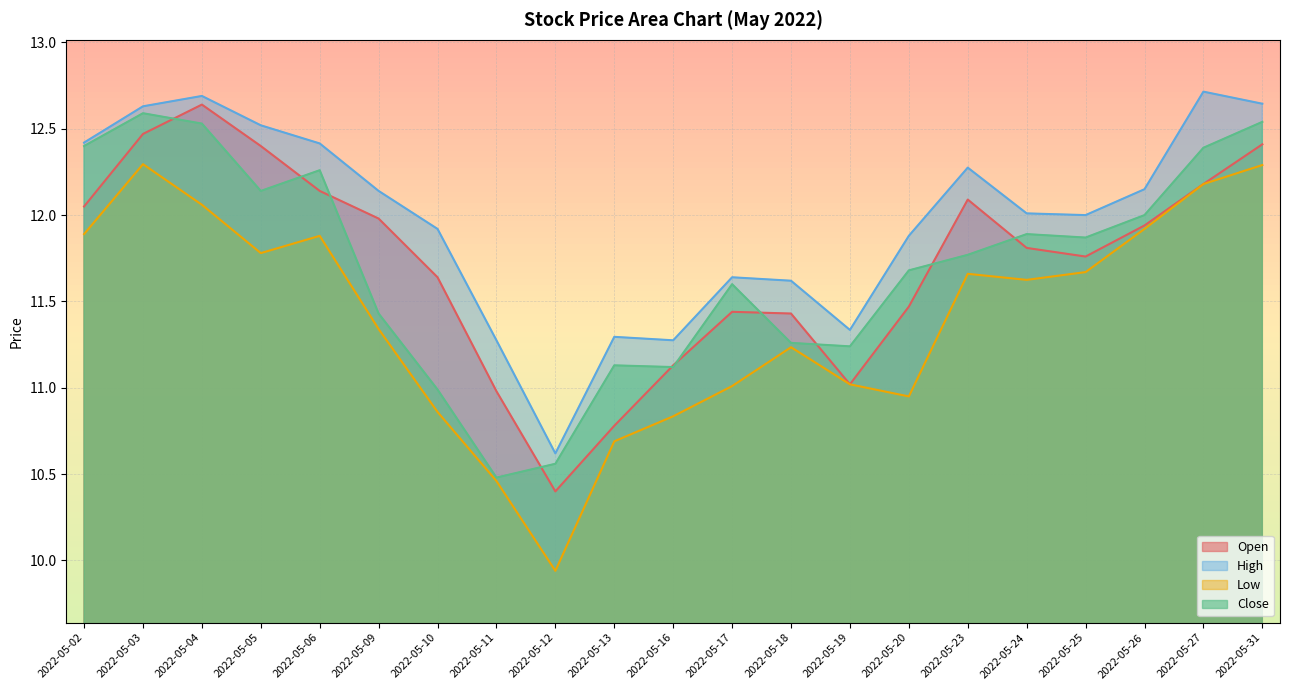

Reading right to left, extract all data points from this chart.

Open: 2022-05-31=12.4	2022-05-27=12.2	2022-05-26=11.9	2022-05-25=11.8	2022-05-24=11.8	2022-05-23=12.1	2022-05-20=11.5	2022-05-19=11.0	2022-05-18=11.4	2022-05-17=11.4	2022-05-16=11.1	2022-05-13=10.8	2022-05-12=10.4	2022-05-11=11.0	2022-05-10=11.6	2022-05-09=12.0	2022-05-06=12.1	2022-05-05=12.4	2022-05-04=12.6	2022-05-03=12.5	2022-05-02=12.1
High: 2022-05-31=12.6	2022-05-27=12.7	2022-05-26=12.2	2022-05-25=12.0	2022-05-24=12.0	2022-05-23=12.3	2022-05-20=11.9	2022-05-19=11.3	2022-05-18=11.6	2022-05-17=11.6	2022-05-16=11.3	2022-05-13=11.3	2022-05-12=10.6	2022-05-11=11.3	2022-05-10=11.9	2022-05-09=12.1	2022-05-06=12.4	2022-05-05=12.5	2022-05-04=12.7	2022-05-03=12.6	2022-05-02=12.4
Low: 2022-05-31=12.3	2022-05-27=12.2	2022-05-26=11.9	2022-05-25=11.7	2022-05-24=11.6	2022-05-23=11.7	2022-05-20=10.9	2022-05-19=11.0	2022-05-18=11.2	2022-05-17=11.0	2022-05-16=10.8	2022-05-13=10.7	2022-05-12=9.9	2022-05-11=10.5	2022-05-10=10.9	2022-05-09=11.3	2022-05-06=11.9	2022-05-05=11.8	2022-05-04=12.1	2022-05-03=12.3	2022-05-02=11.9
Close: 2022-05-31=12.5	2022-05-27=12.4	2022-05-26=12.0	2022-05-25=11.9	2022-05-24=11.9	2022-05-23=11.8	2022-05-20=11.7	2022-05-19=11.2	2022-05-18=11.3	2022-05-17=11.6	2022-05-16=11.1	2022-05-13=11.1	2022-05-12=10.6	2022-05-11=10.5	2022-05-10=11.0	2022-05-09=11.4	2022-05-06=12.3	2022-05-05=12.1	2022-05-04=12.5	2022-05-03=12.6	2022-05-02=12.4